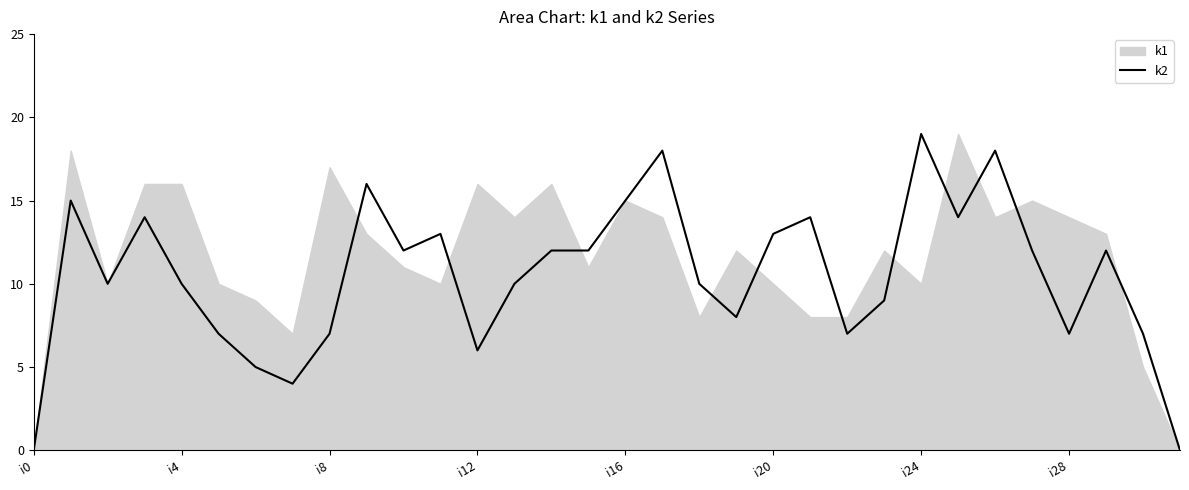

Is it true that the value at 13 is 10?

True